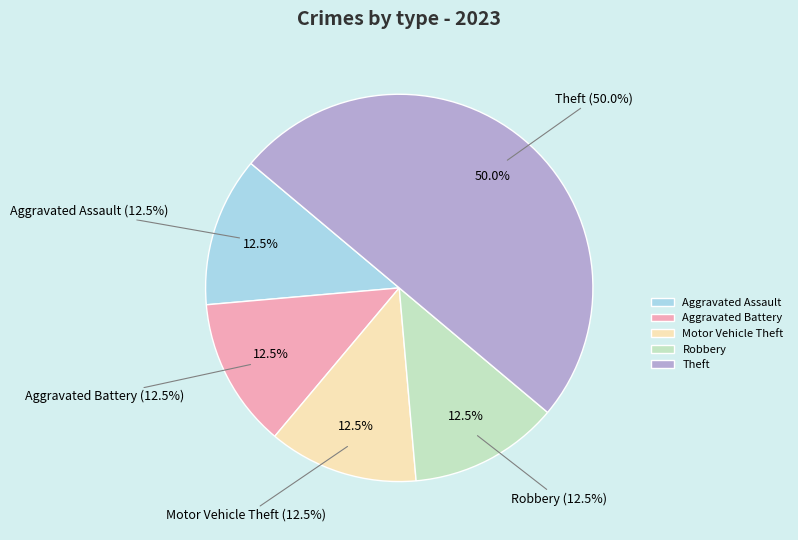

Count the number of slices in the pie.

5